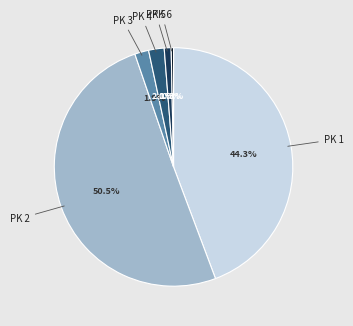

To the nearest percent, what is the difference between the largest and smallest slice percentages?

50%